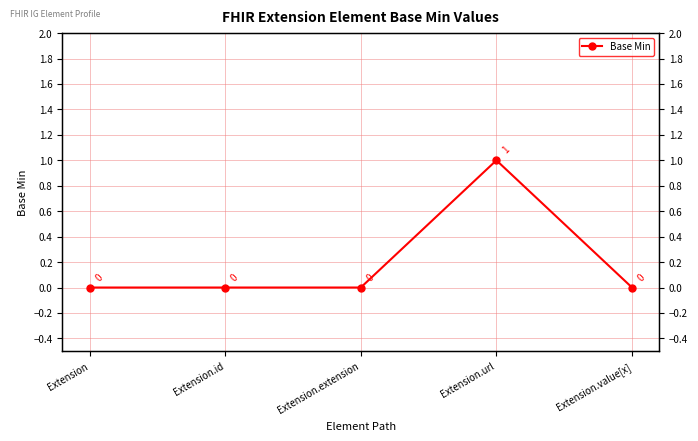

How many points are higher than both their immediate neighbors (excluding endpoints)?

1